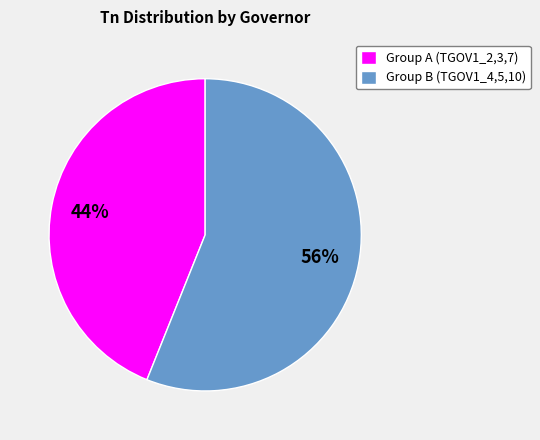

Which has a higher value, Group A (TGOV1_2,3,7) or Group B (TGOV1_4,5,10)?

Group B (TGOV1_4,5,10)